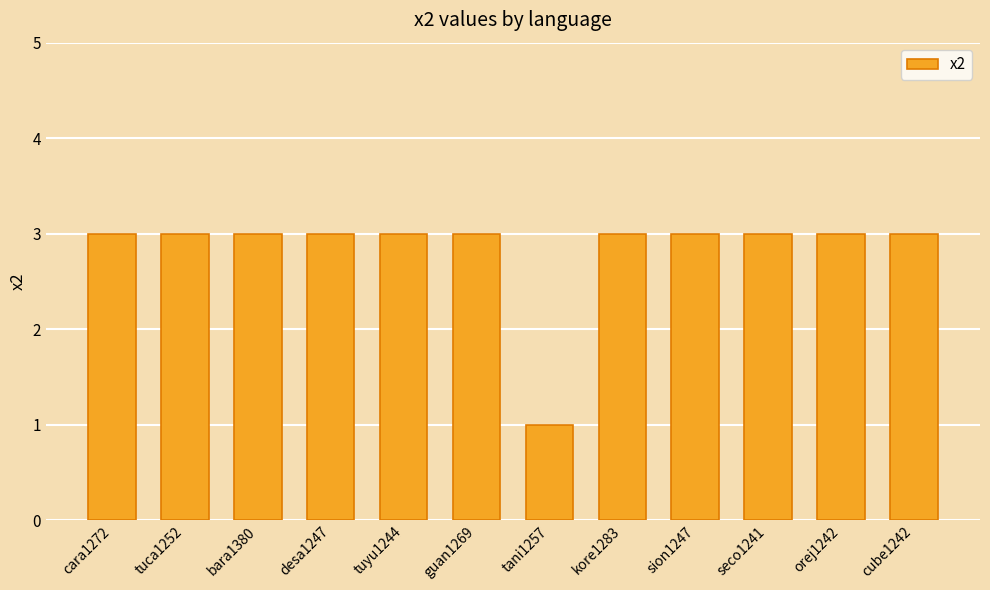

Is it true that the value at cube1242 is 3?

True